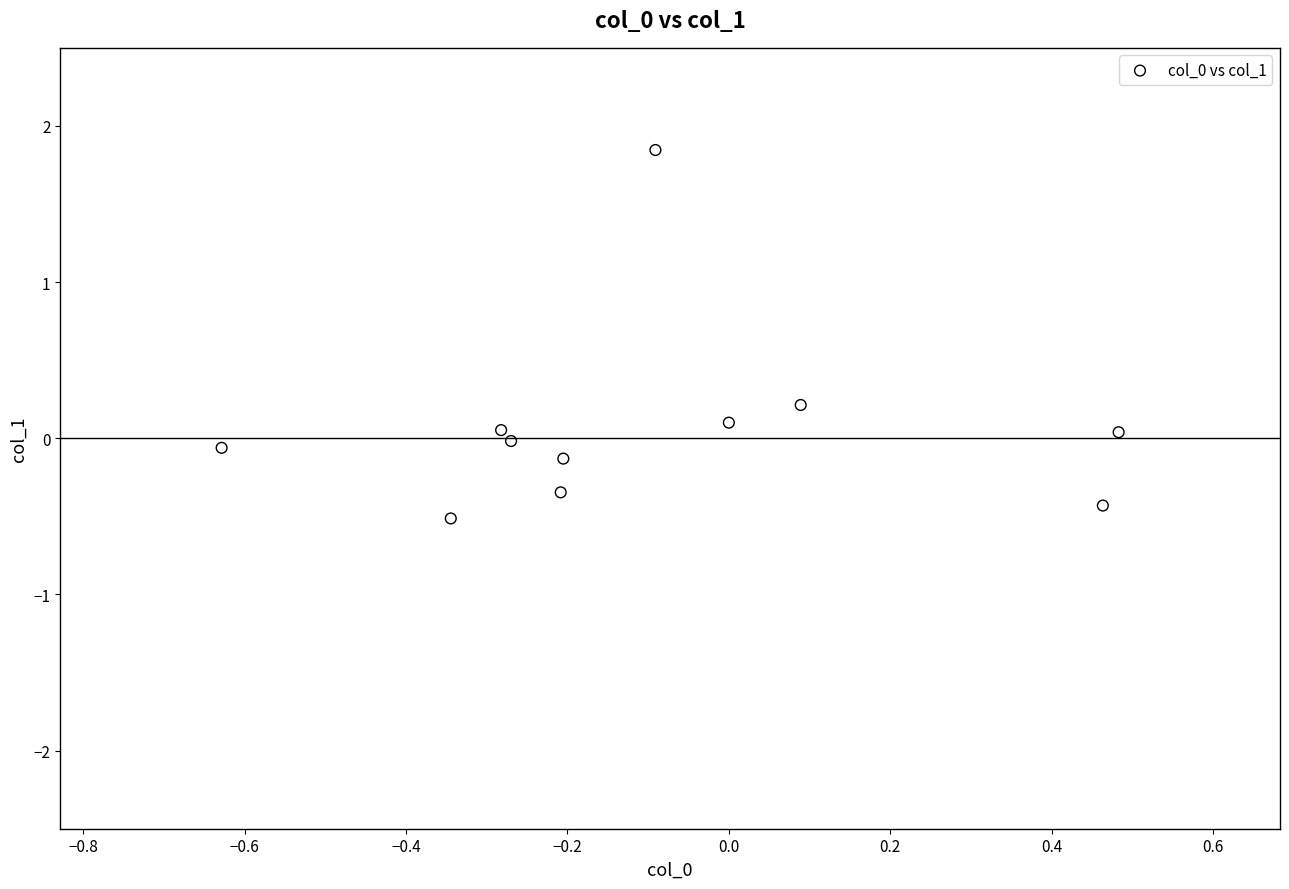

What is the range of X values (max minus min)?

1.1